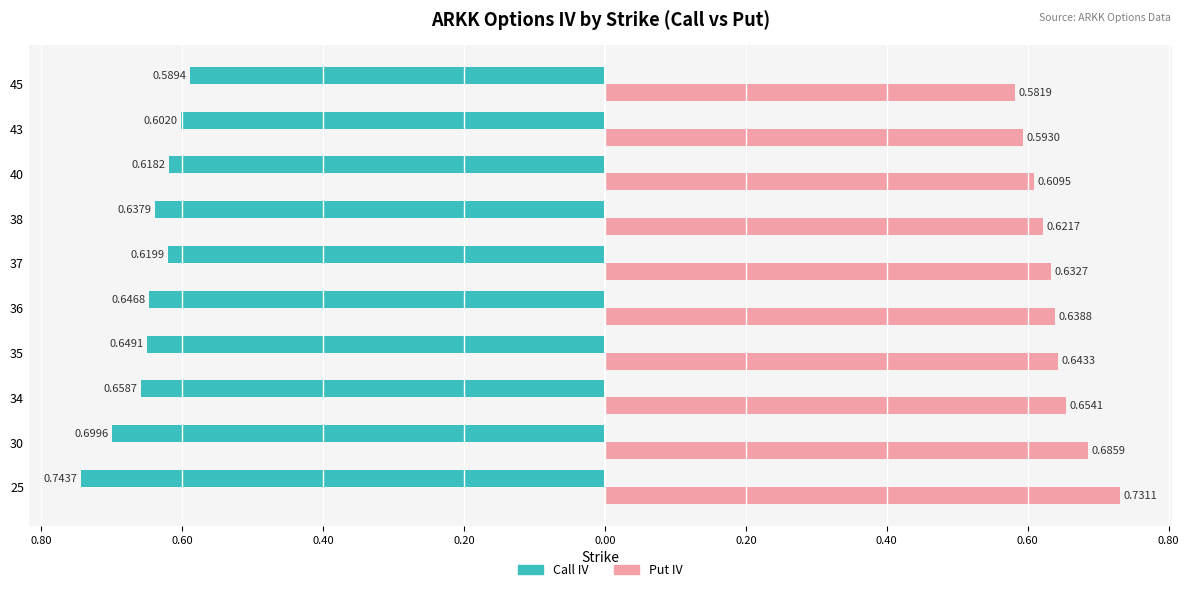

What are all the series names shown in the legend?

Call IV, Put IV